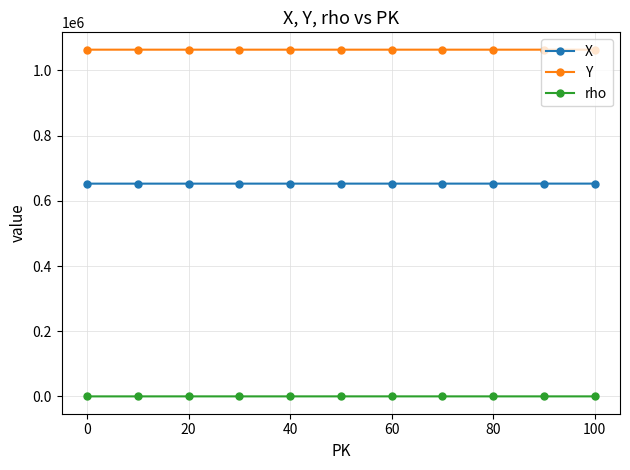

What is the sum of all rho values?

1901